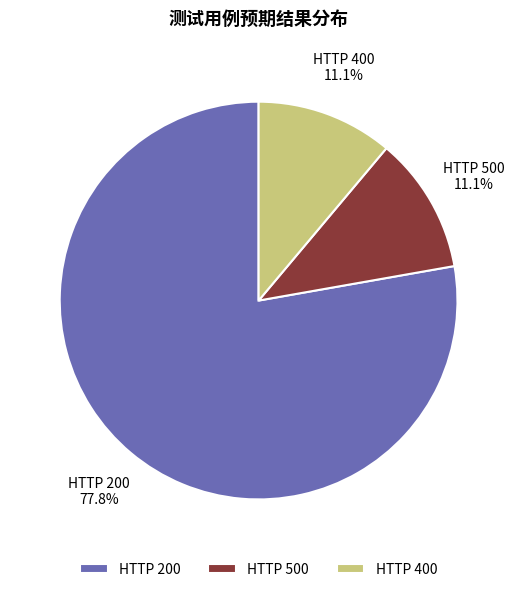

What is the largest slice in the pie chart?

HTTP 200